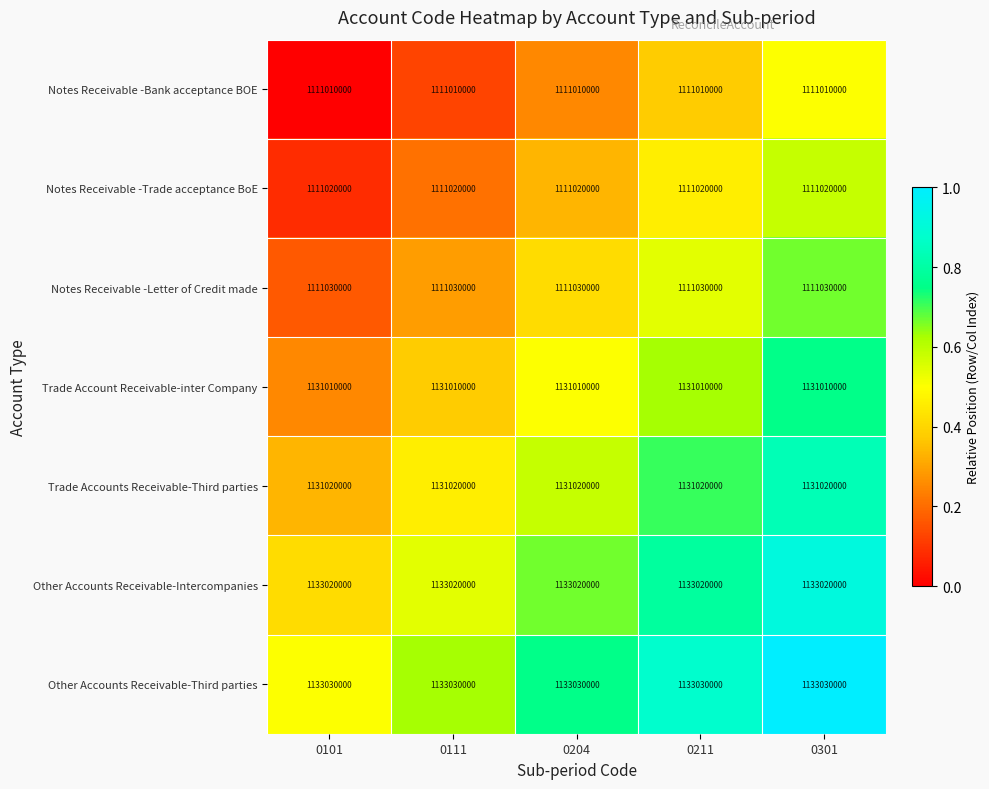

What is the difference between the highest and lowest values at 0101?

22020000